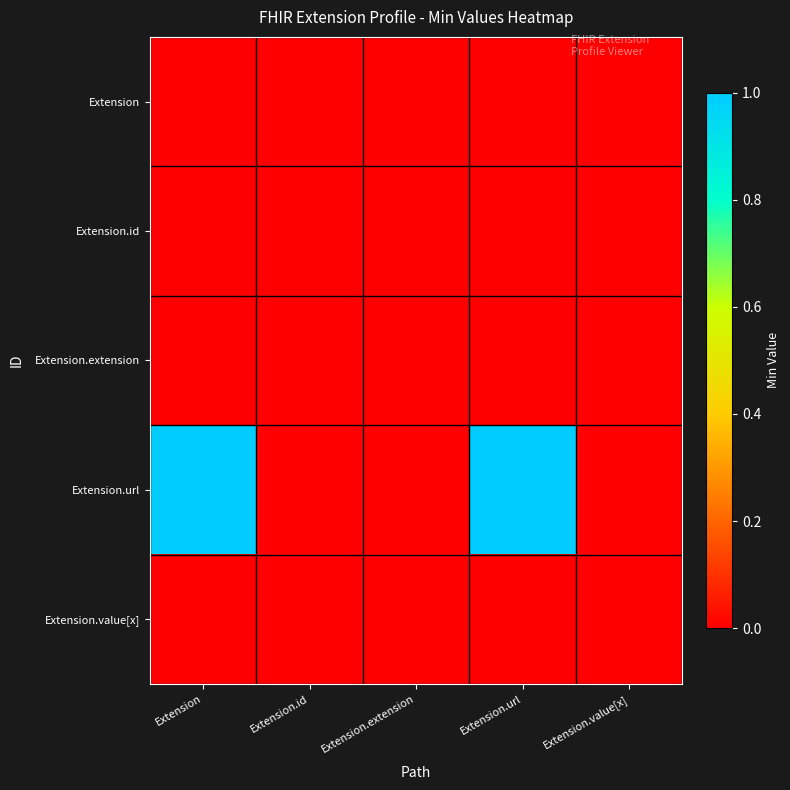

Reading right to left, extract all data points from this chart.

Extension: Extension.value[x]=0	Extension.url=0	Extension.extension=0	Extension.id=0	Extension=0
Extension.id: Extension.value[x]=0	Extension.url=0	Extension.extension=0	Extension.id=0	Extension=0
Extension.extension: Extension.value[x]=0	Extension.url=0	Extension.extension=0	Extension.id=0	Extension=0
Extension.url: Extension.value[x]=0	Extension.url=1	Extension.extension=0	Extension.id=0	Extension=1
Extension.value[x]: Extension.value[x]=0	Extension.url=0	Extension.extension=0	Extension.id=0	Extension=0